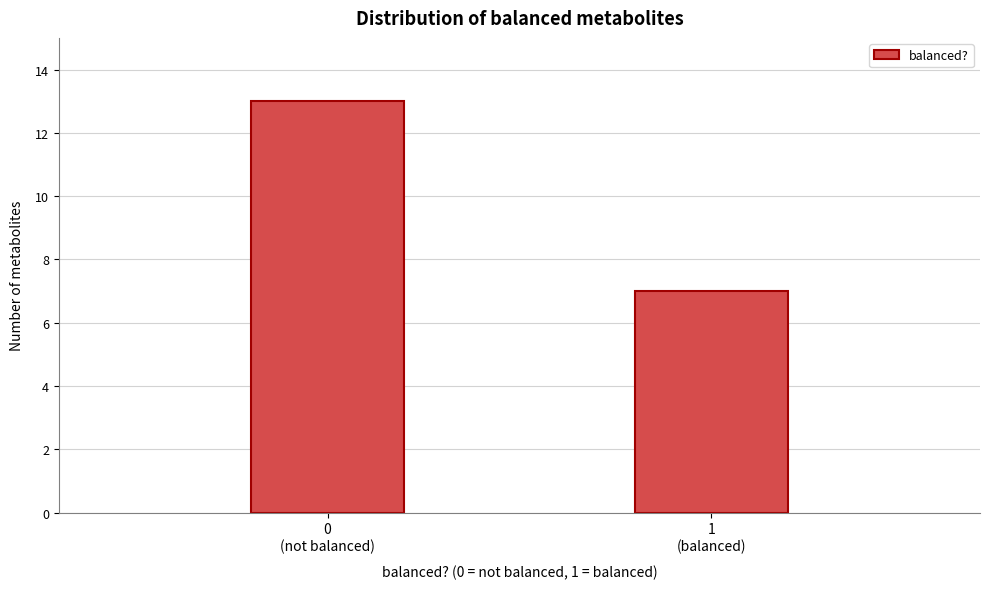

Reading left to right, extract all data points from this chart.

13	7